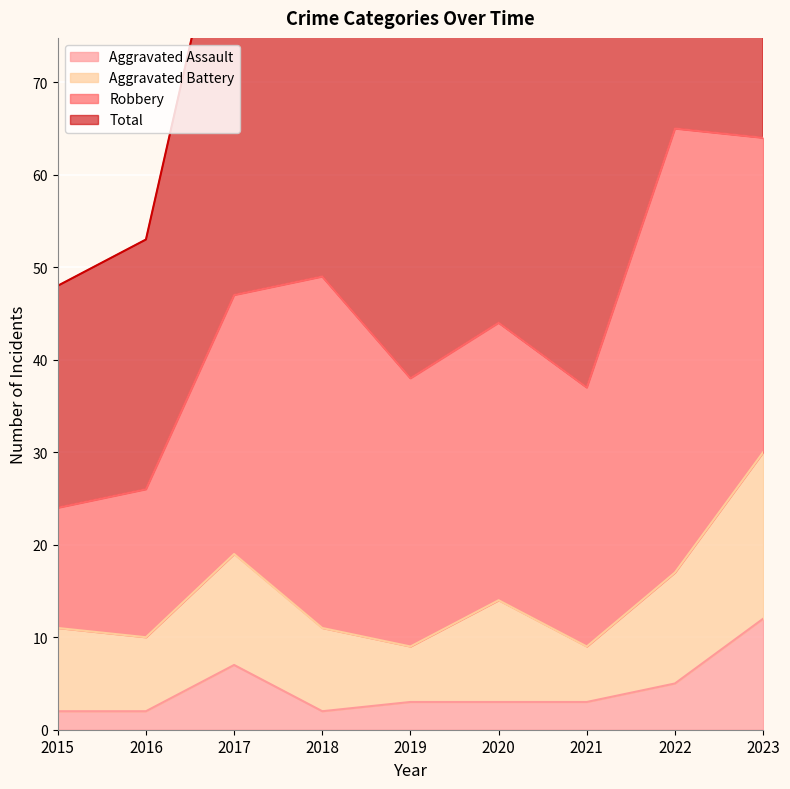

At how many categories does at least one series exceed 46?

9